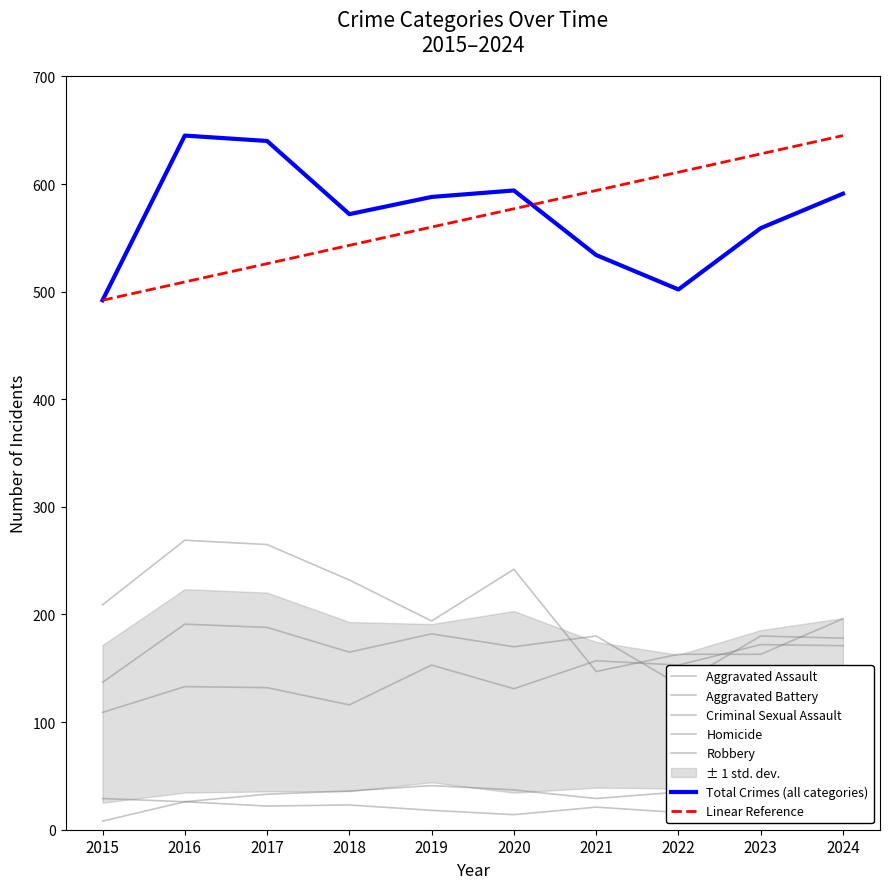

Which series changed the most between 2017 and 2021?

Robbery